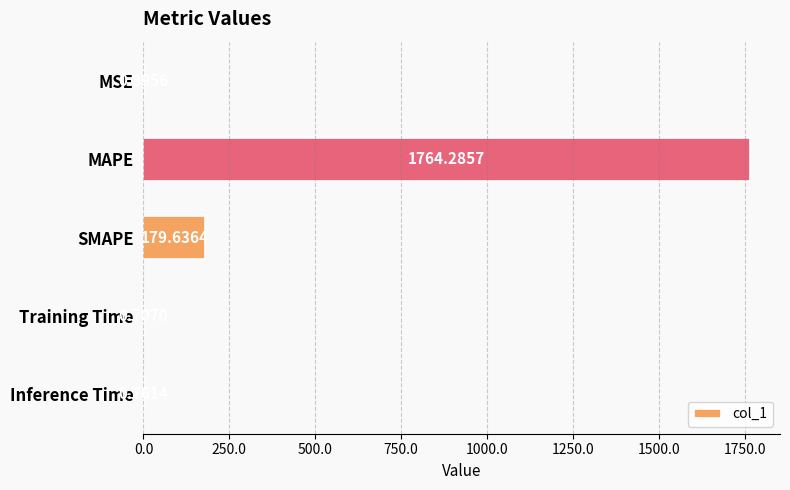

Where is the data nearest to the value 882?

SMAPE